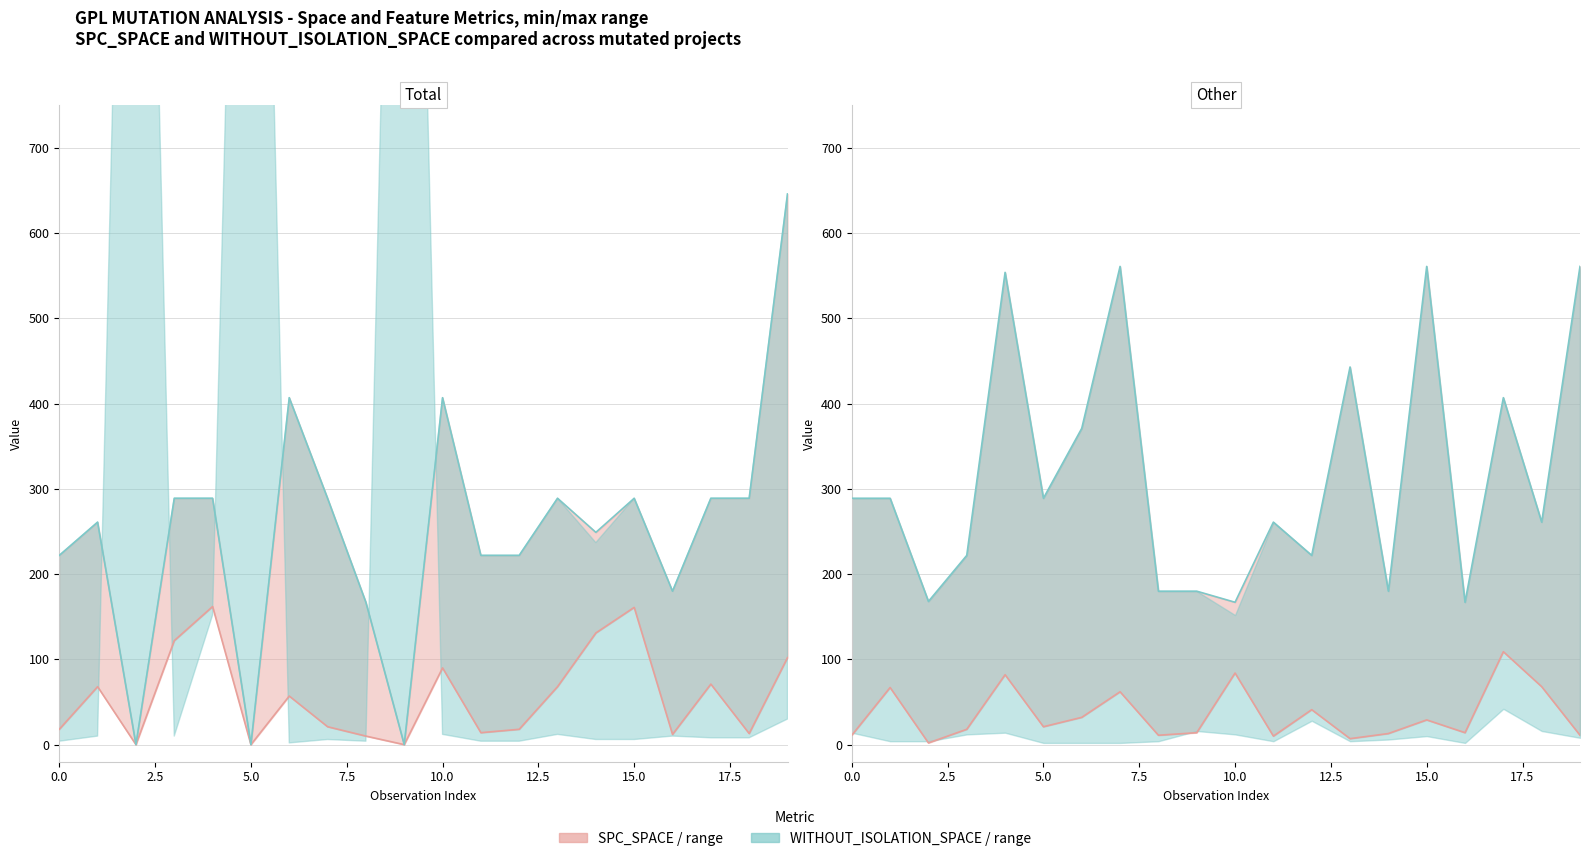

Is it true that SPC_SPACE_line equals 11 at 19?

True